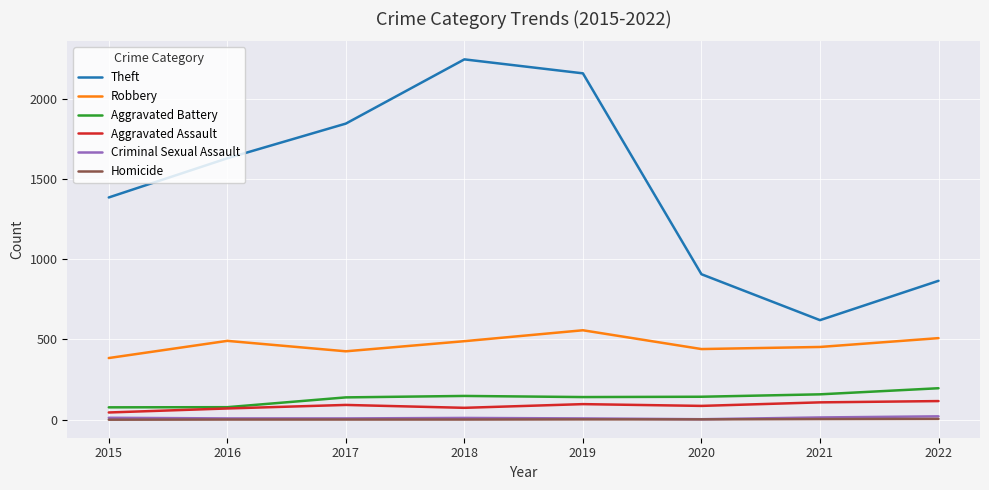

What is the maximum value shown in the chart?

2244